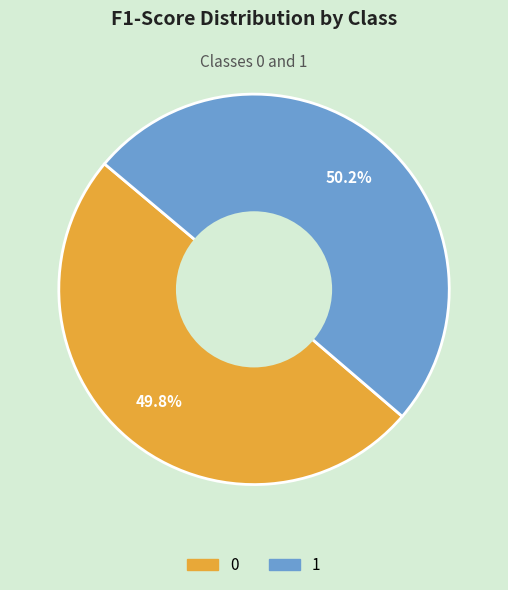

To the nearest percent, what percentage of the pie is 0?

50%